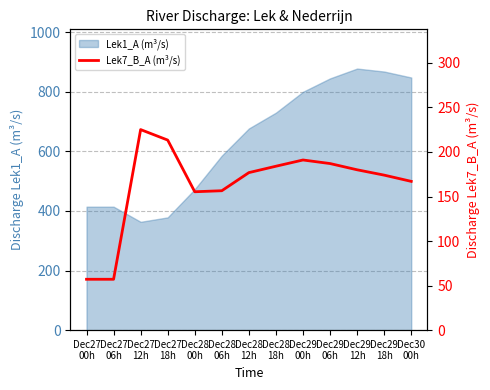

What is the value of the 1st point from the left?

57.1